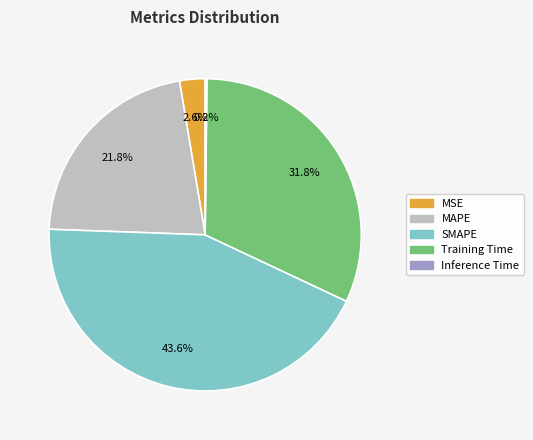

Combined, do MSE and SMAPE account for over 50%?

No